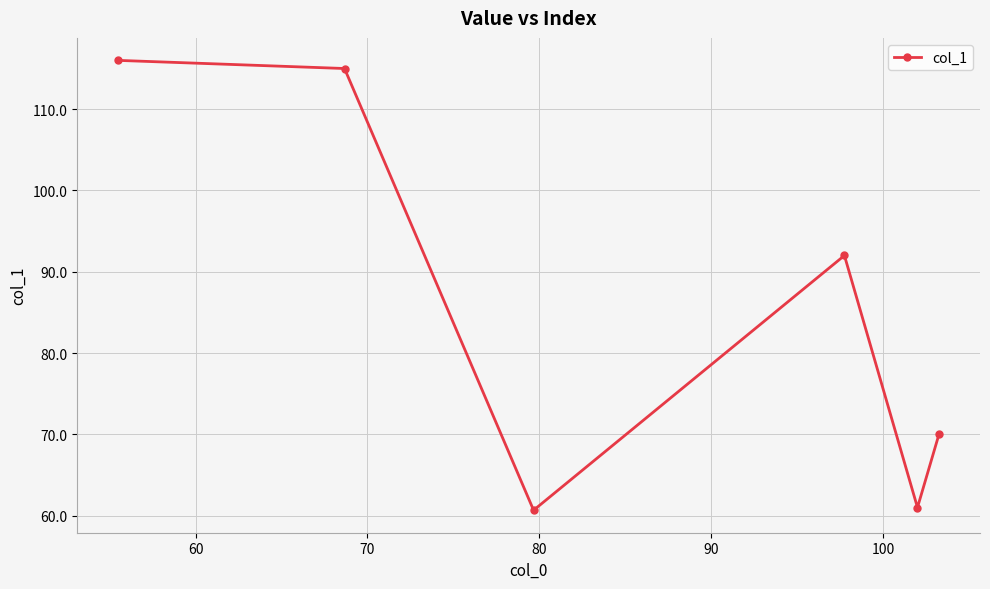

What is the sum of all values?

514.7